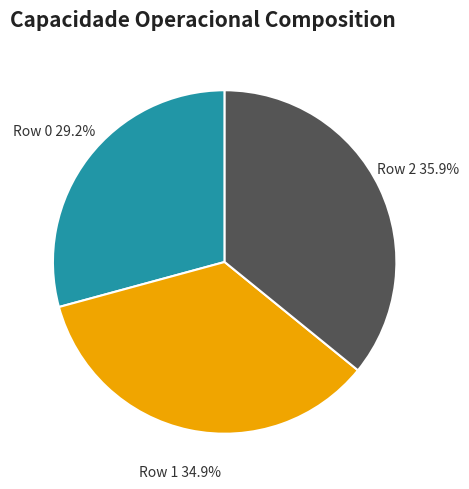

To the nearest percent, what is the difference between the Row 0 and Row 1 slice percentages?

6%